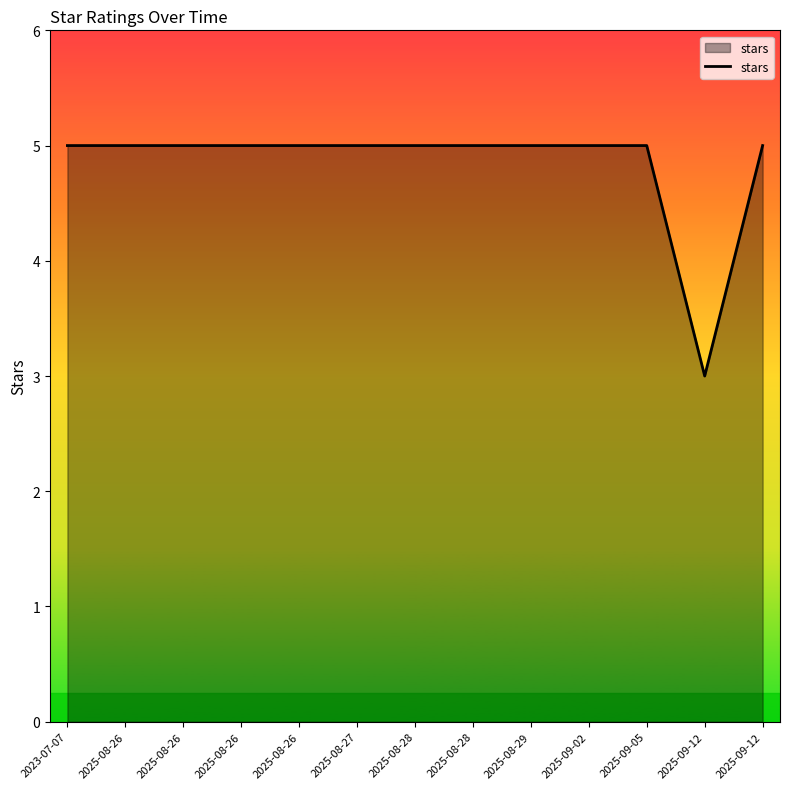

Is this an area chart (filled region under the line)?

Yes